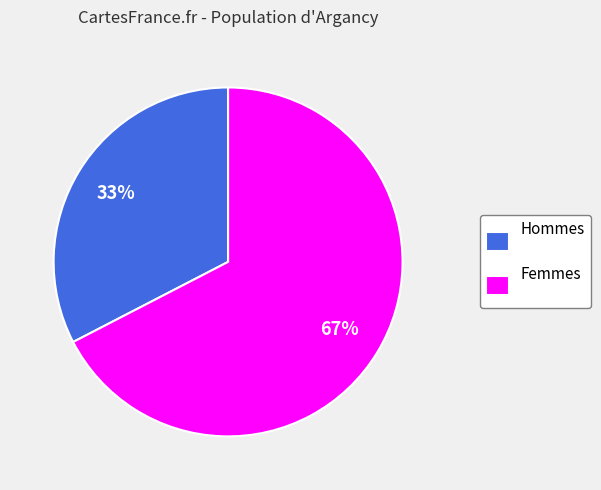

To the nearest percent, what percentage of the pie is Femmes?

67%